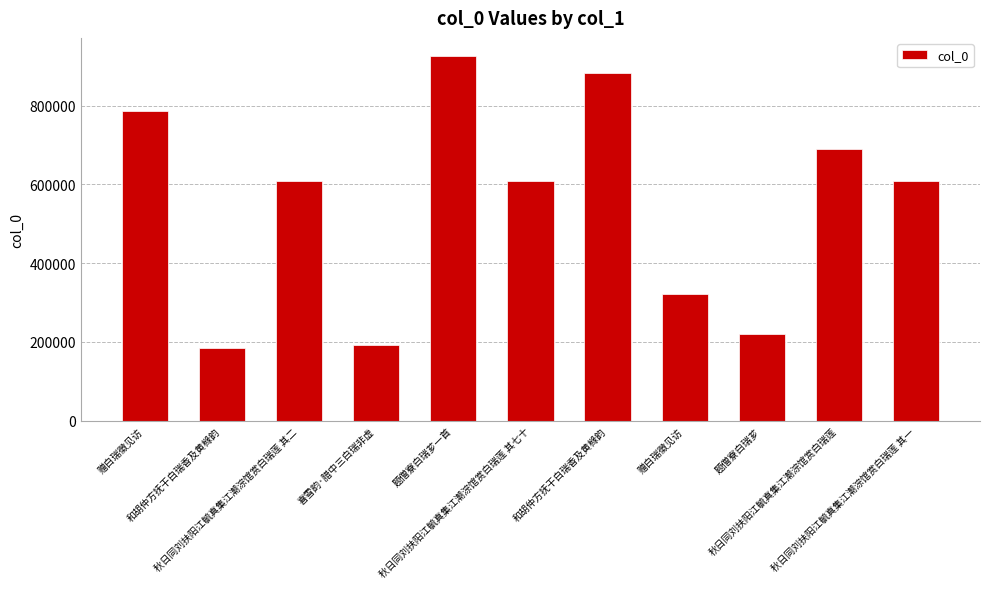

Reading left to right, transcribe all the data shown in this chart.

785320	184467	607892	193374	925446	607893	882755	322330	219715	690713	607891